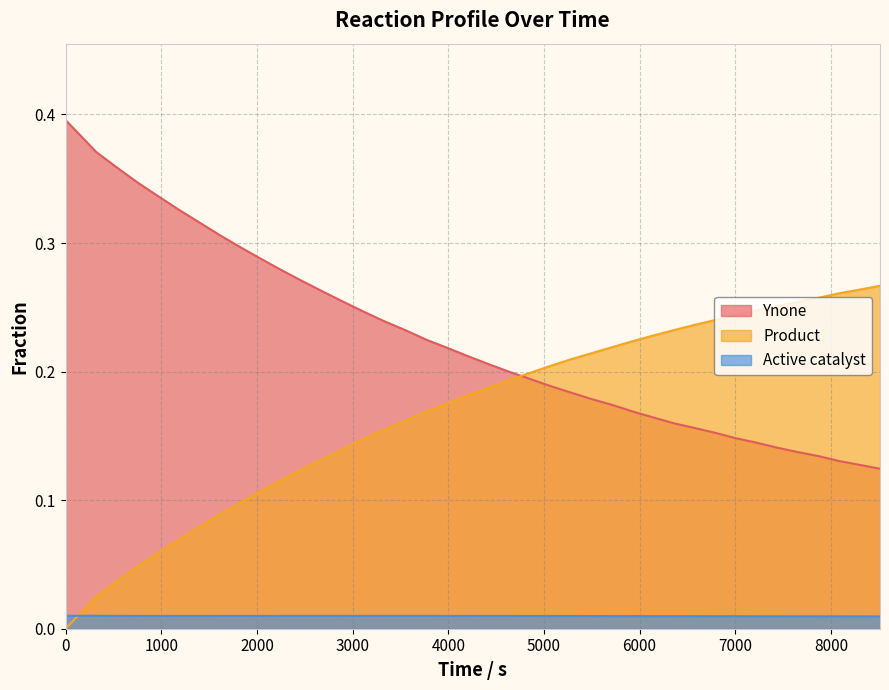

Reading left to right, what are all the values shown in this chart?

Ynone: 0.4	0.4	0.4	0.3	0.3	0.3	0.3	0.3	0.3	0.3	0.3	0.3	0.3	0.3	0.2	0.2	0.2	0.2	0.2	0.2	0.2	0.2	0.2	0.2	0.2	0.2	0.2	0.2	0.2	0.2	0.2	0.2	0.1	0.1	0.1	0.1	0.1	0.1	0.1	0.1
Product: 0.0	0.0	0.0	0.0	0.1	0.1	0.1	0.1	0.1	0.1	0.1	0.1	0.1	0.1	0.1	0.2	0.2	0.2	0.2	0.2	0.2	0.2	0.2	0.2	0.2	0.2	0.2	0.2	0.2	0.2	0.2	0.2	0.2	0.2	0.3	0.3	0.3	0.3	0.3	0.3
Active catalyst: 0.0	0.0	0.0	0.0	0.0	0.0	0.0	0.0	0.0	0.0	0.0	0.0	0.0	0.0	0.0	0.0	0.0	0.0	0.0	0.0	0.0	0.0	0.0	0.0	0.0	0.0	0.0	0.0	0.0	0.0	0.0	0.0	0.0	0.0	0.0	0.0	0.0	0.0	0.0	0.0